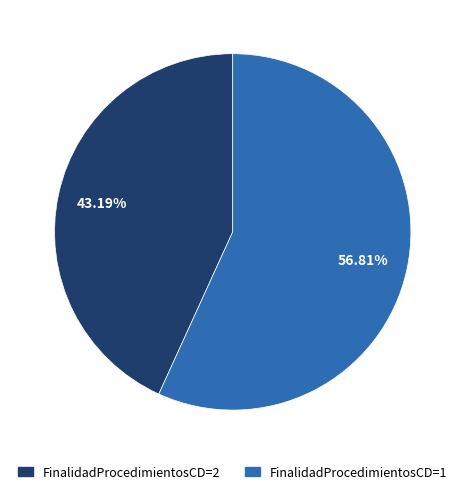

Does any single category account for the majority?

Yes